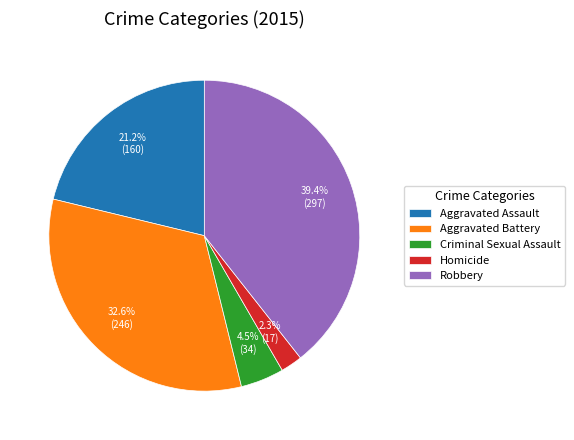

How many segments does this pie chart have?

5